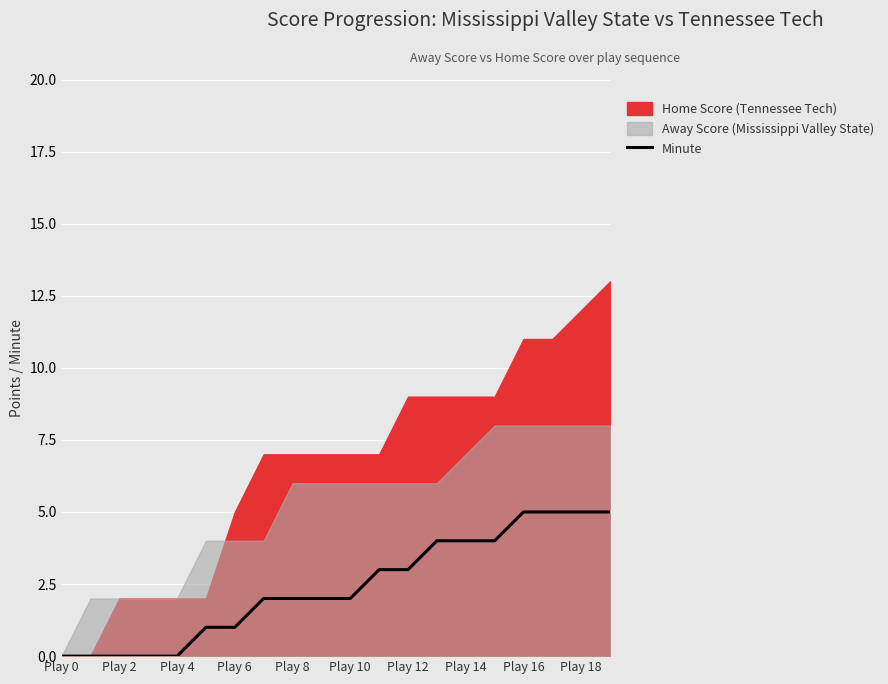

True or false: the data has more than 2 interior local peaks.

False